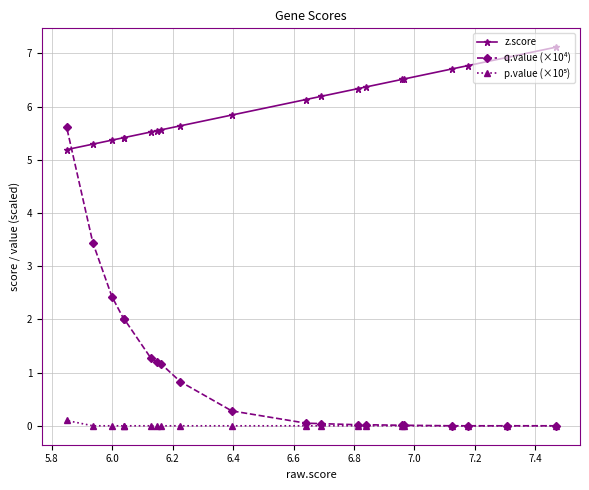

Which series has the largest total across all categories?

z.score